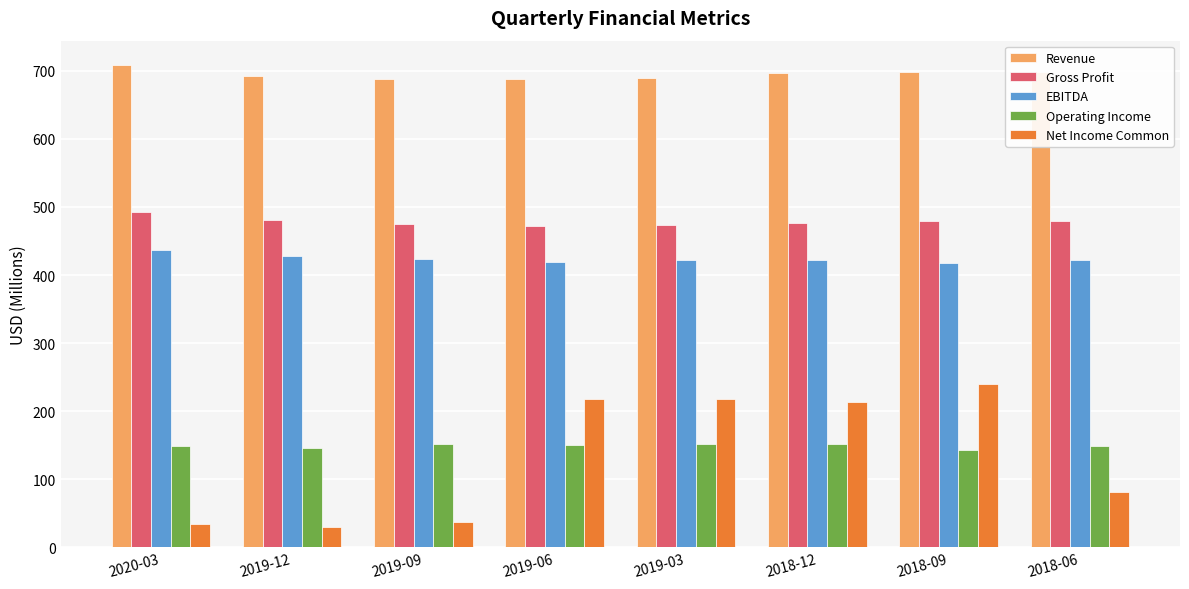

What is the value of the Operating Income bar at the 1st from the left?

149.4